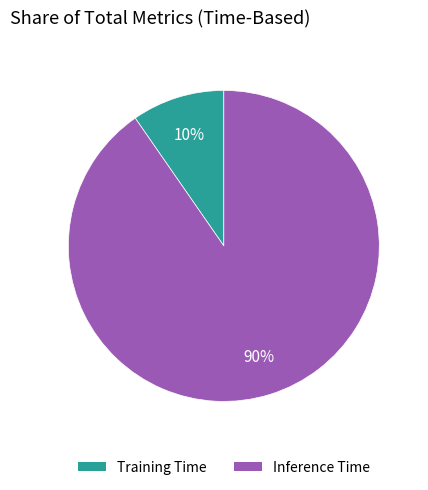

Rank the categories by value from highest to lowest.

Inference Time, Training Time